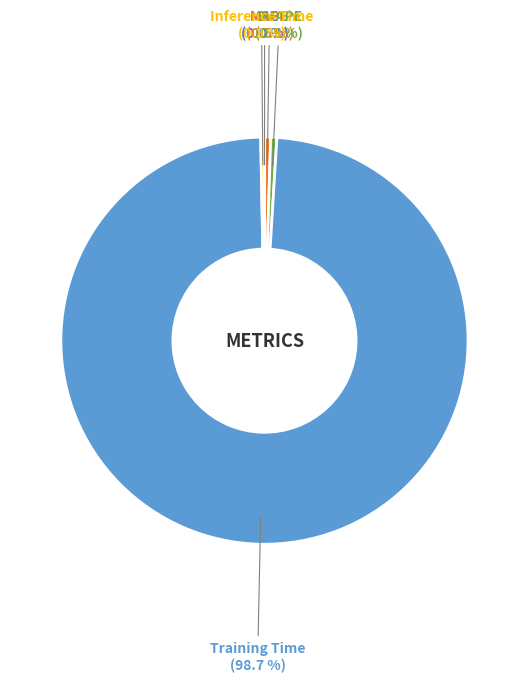

What portion of the pie excludes Training Time?

1.3%